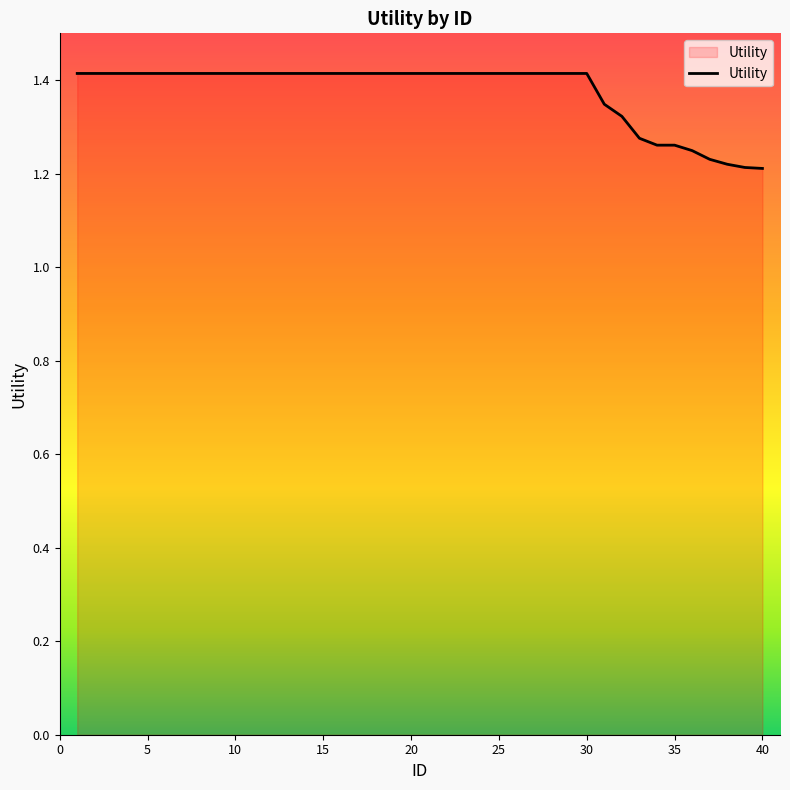

What is the maximum value shown in the chart?

1.4